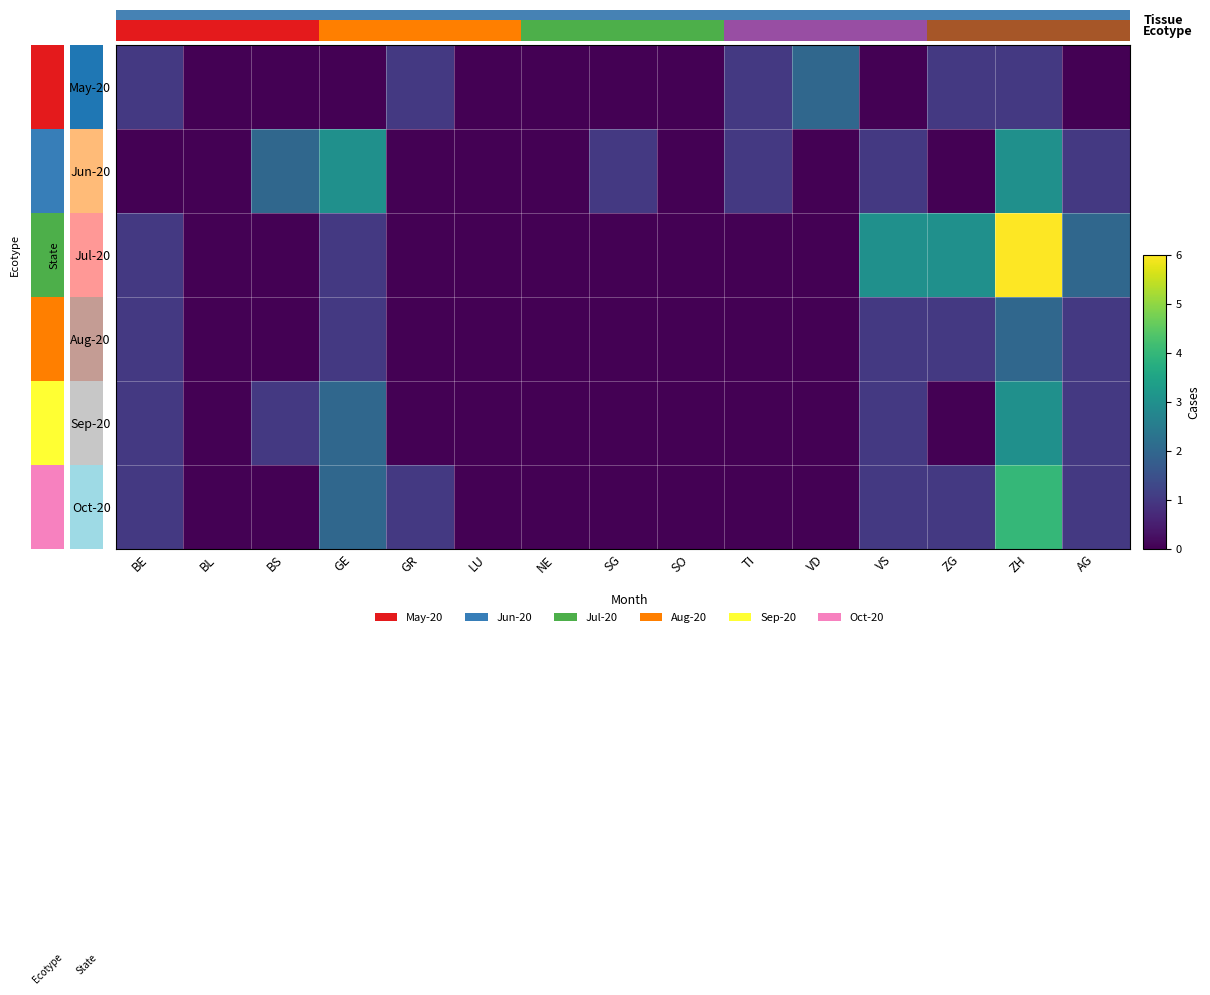

Rank the series by their maximum value, from highest to lowest.

Jul-20, Oct-20, Jun-20, Sep-20, May-20, Aug-20